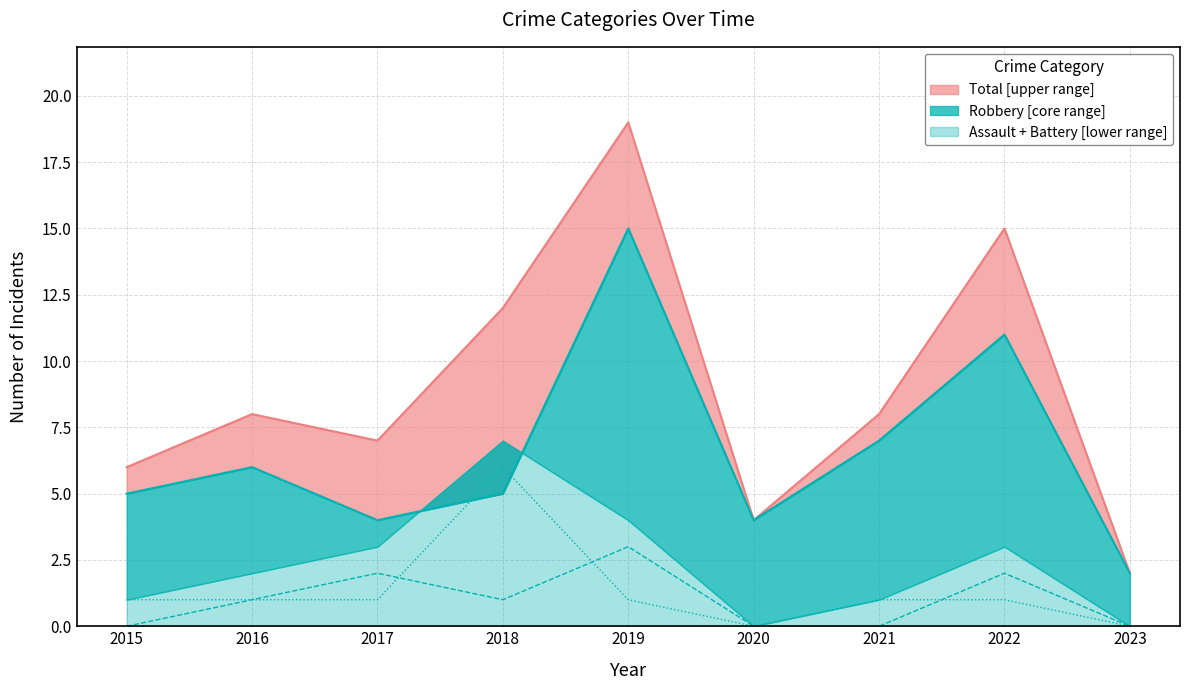

Which series has the largest total across all categories?

Total